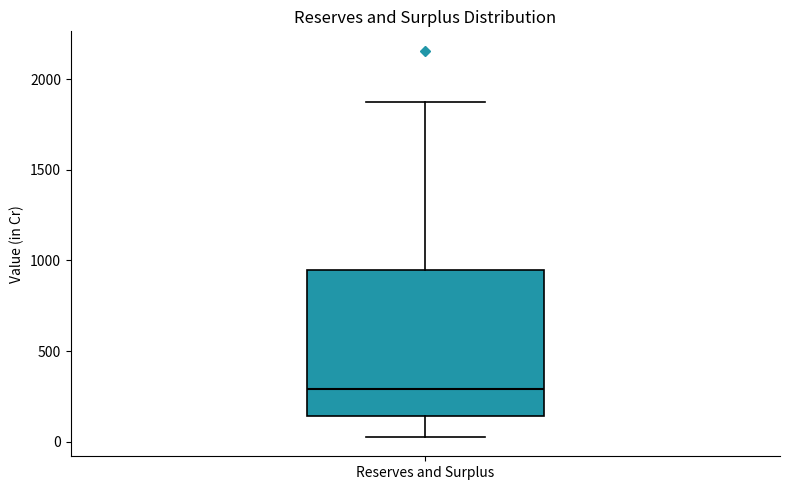

Read this box plot against the y-axis: the position of the median line, the range covered by the box, and the ends of both whiskers. The values are not printed on the chart, so give them approximately, as read against the axis.

median 300, box 150 to 950, whiskers 50 to 1900